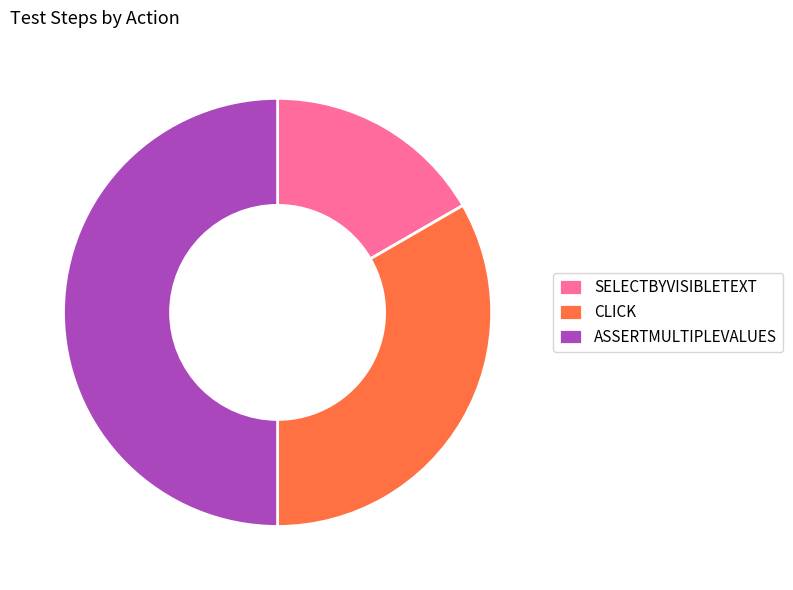

Which slice is the largest?

ASSERTMULTIPLEVALUES